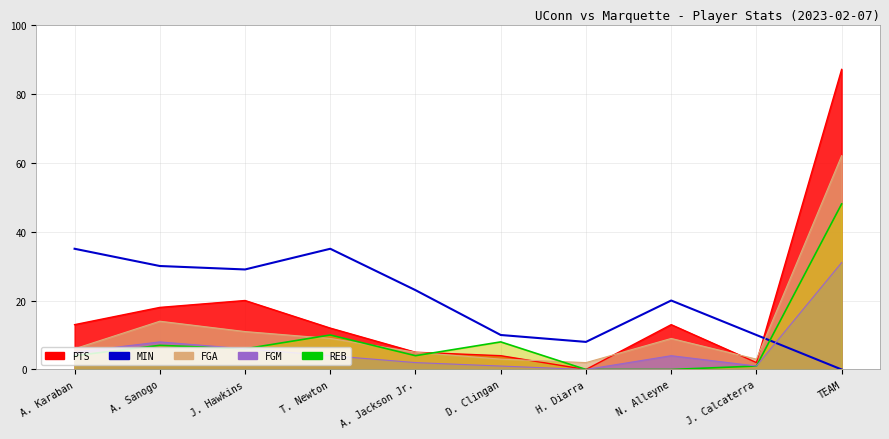

How many interior local valleys does the PTS series have?

2